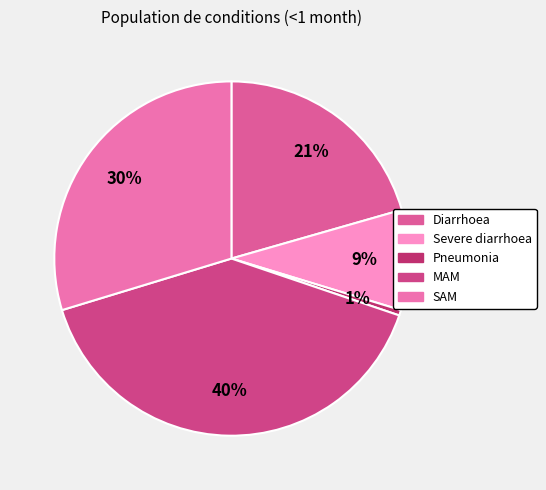

Count the number of slices in the pie.

5